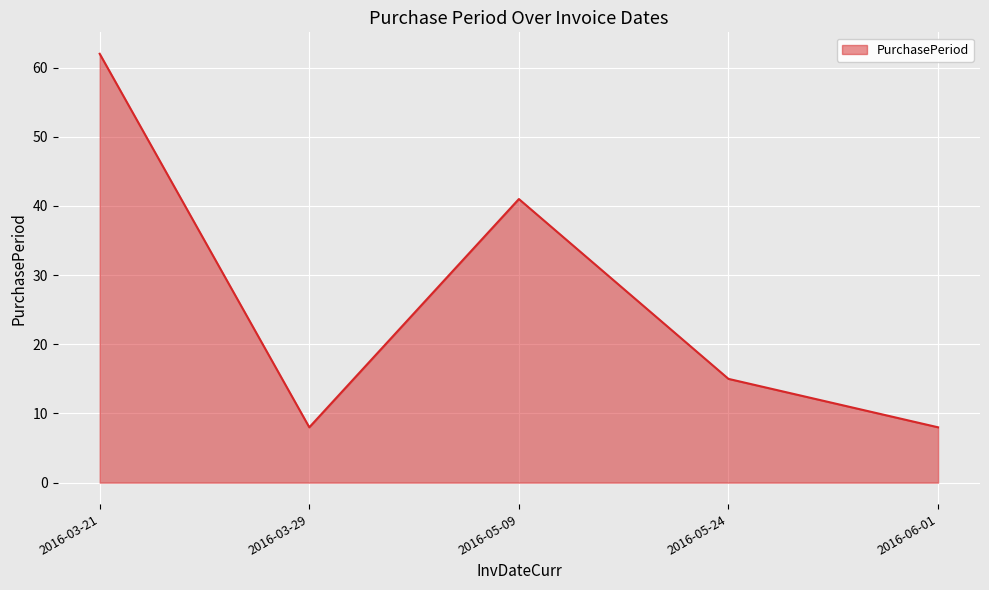

Which category has the highest value across all series?

2016-03-21